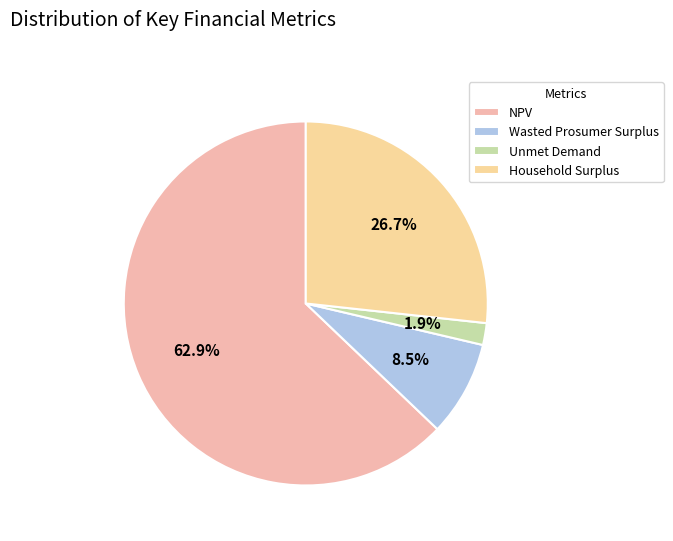

Which category has the biggest portion of the pie?

NPV